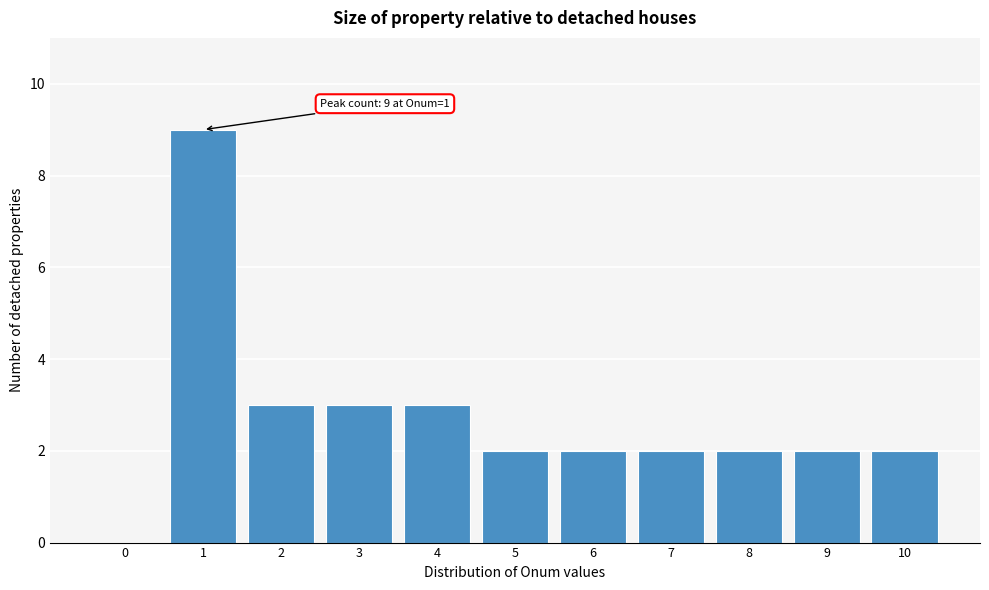

Reading left to right, list all the values displayed in this chart.

0=0	1=9	2=3	3=3	4=3	5=2	6=2	7=2	8=2	9=2	10=2